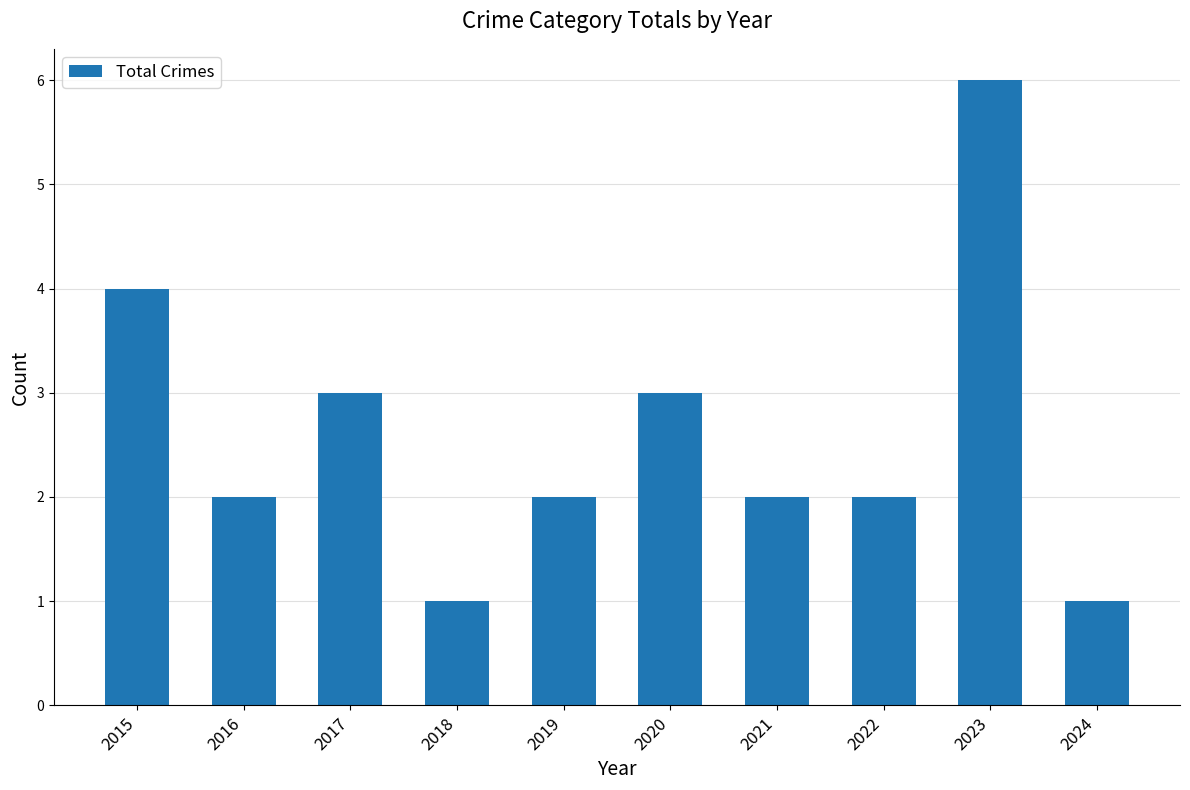

True or false: the data shows 1 at 2024.

True